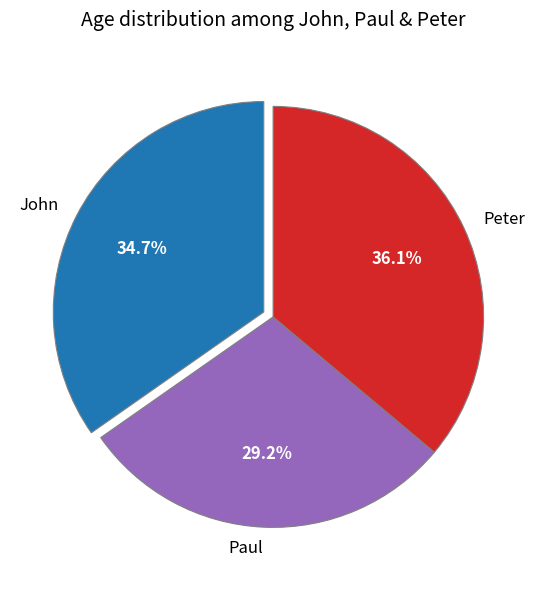

True or false: John accounts for 23% of the total.

False